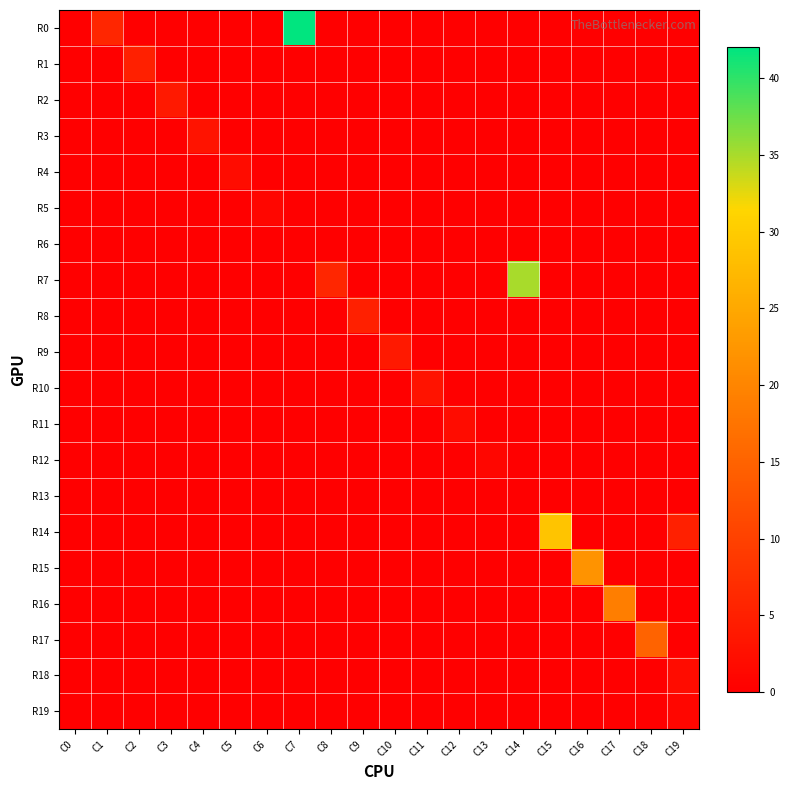

At which category does the chart reach its minimum across all series?

C0